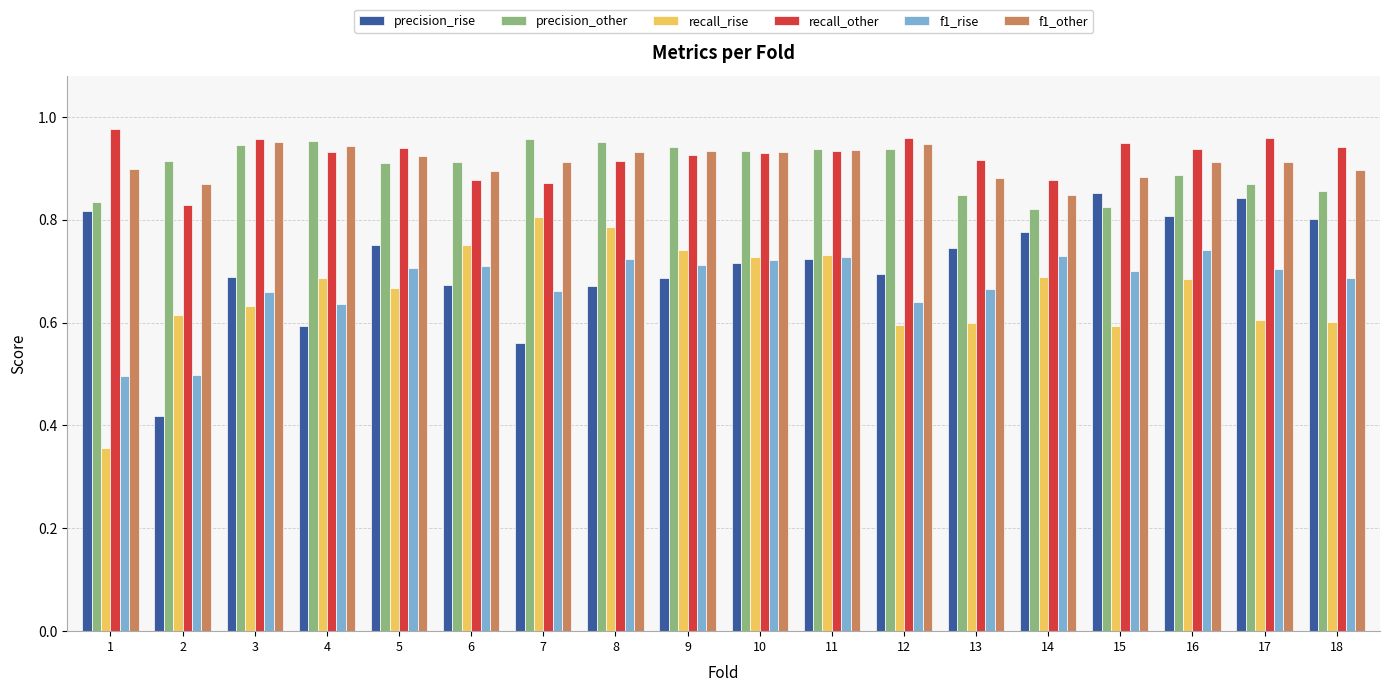

The f1_rise series shows 0.7 at 14. True or false?

True